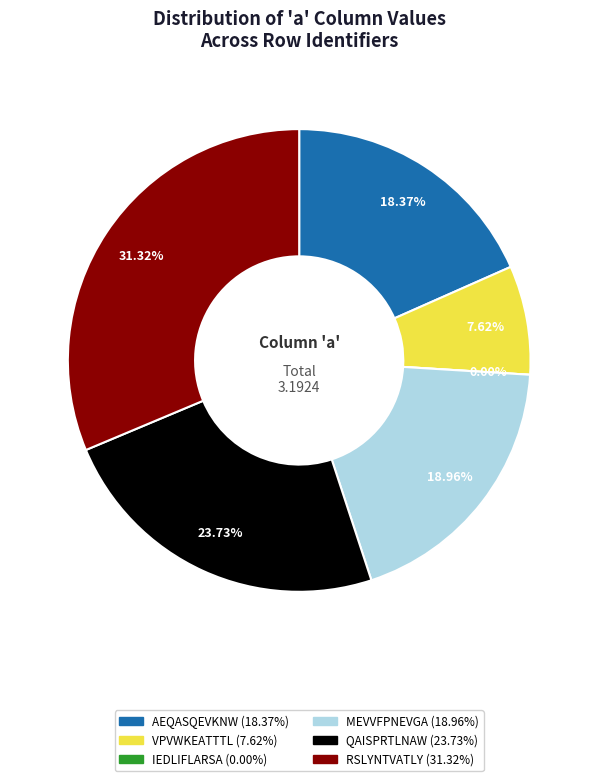

True or false: AEQASQEVKNW accounts for 6% of the total.

False